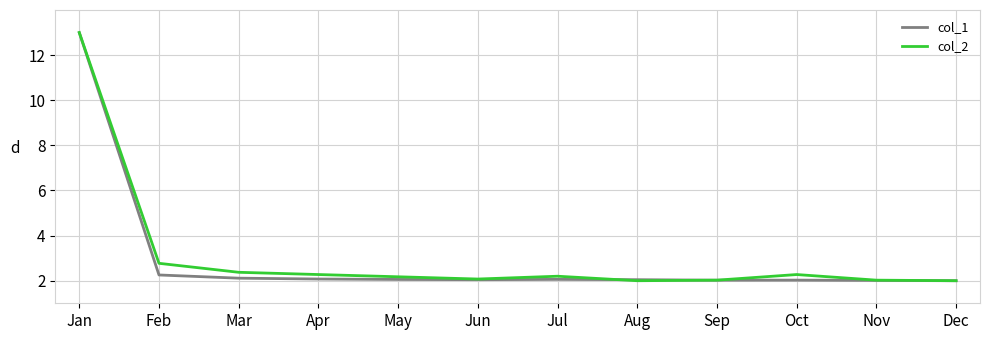

What is the difference between the col_2 values at Jul and Mar?

0.2